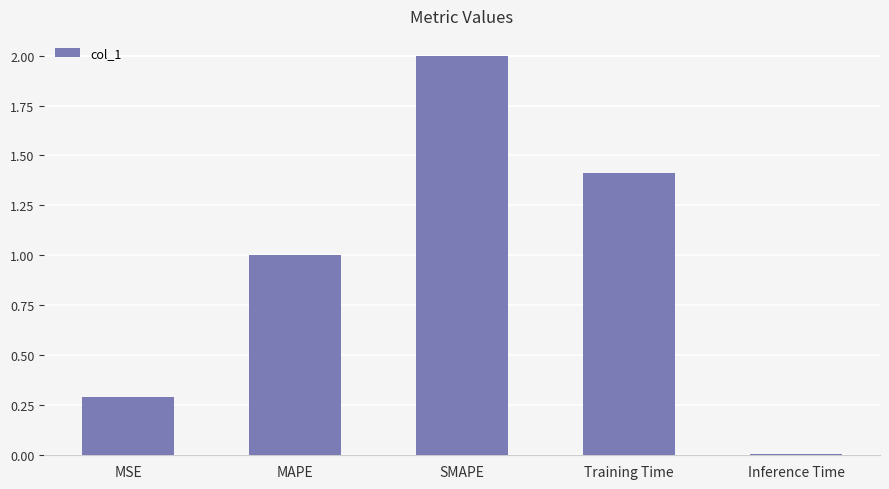

Rank the categories by value from highest to lowest.

SMAPE, Training Time, MAPE, MSE, Inference Time